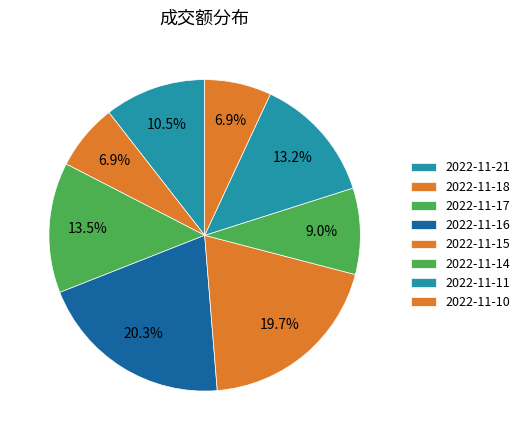

Which category has the smallest portion of the pie?

2022-11-18